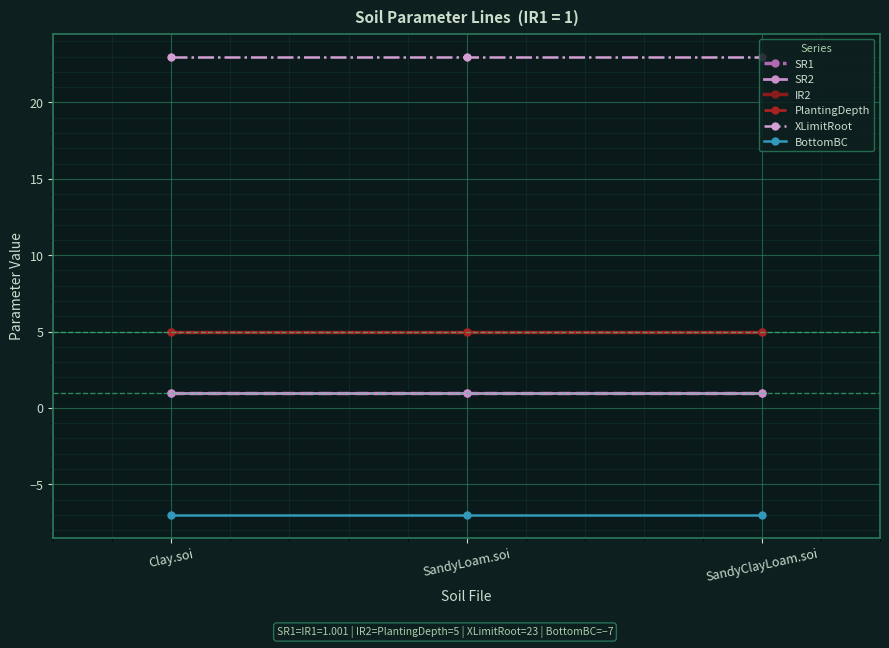

Is the value of XLimitRoot at SandyClayLoam.soi greater than the value of PlantingDepth at Clay.soi?

Yes